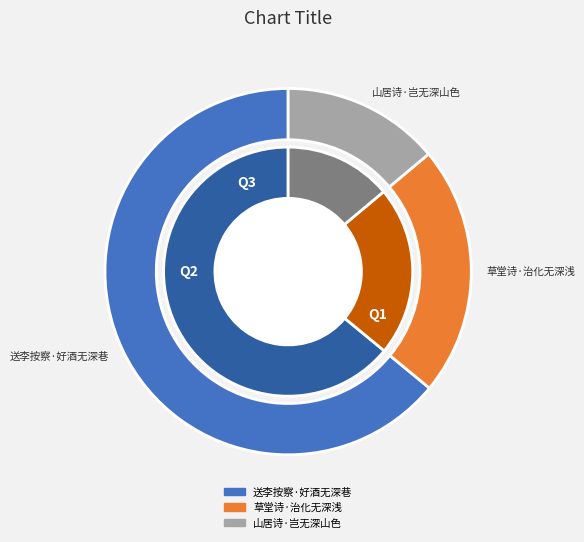

How many segments does this pie chart have?

3